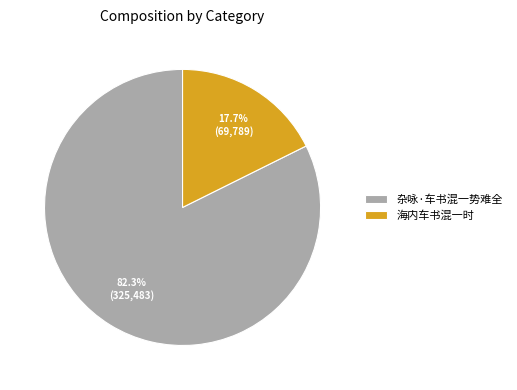

Between 海内车书混一时 and 杂咏·车书混一势难全, which is larger?

杂咏·车书混一势难全